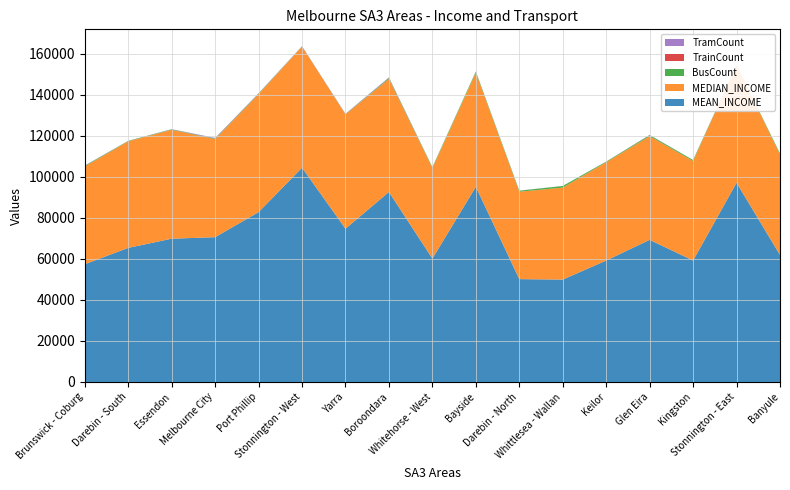

Reading left to right, extract all data points from this chart.

MEAN_INCOME: Brunswick - Coburg=57370	Darebin - South=65332	Essendon=69805	Melbourne City=70544	Port Phillip=82752	Stonnington - West=104392	Yarra=74676	Boroondara=92562	Whitehorse - West=60128	Bayside=95100	Darebin - North=50112	Whittlesea - Wallan=49891	Keilor=59173	Glen Eira=69238	Kingston=59175	Stonnington - East=97067	Banyule=61868
MEDIAN_INCOME: Brunswick - Coburg=47638	Darebin - South=51911	Essendon=53053	Melbourne City=47784	Port Phillip=57498	Stonnington - West=59039	Yarra=55698	Boroondara=55075	Whitehorse - West=44059	Bayside=55569	Darebin - North=42572	Whittlesea - Wallan=44817	Keilor=47903	Glen Eira=50482	Kingston=48481	Stonnington - East=57316	Banyule=48840
BusCount: Brunswick - Coburg=320	Darebin - South=200	Essendon=215	Melbourne City=254	Port Phillip=245	Stonnington - West=69	Yarra=116	Boroondara=466	Whitehorse - West=428	Bayside=575	Darebin - North=497	Whittlesea - Wallan=787	Keilor=293	Glen Eira=535	Kingston=477	Stonnington - East=87	Banyule=558
TrainCount: Brunswick - Coburg=5	Darebin - South=8	Essendon=5	Melbourne City=14	Port Phillip=2	Stonnington - West=5	Yarra=9	Boroondara=16	Whitehorse - West=4	Bayside=9	Darebin - North=5	Whittlesea - Wallan=8	Keilor=1	Glen Eira=10	Kingston=9	Stonnington - East=6	Banyule=9
TramCount: Brunswick - Coburg=114	Darebin - South=46	Essendon=98	Melbourne City=312	Port Phillip=163	Stonnington - West=114	Yarra=162	Boroondara=273	Whitehorse - West=40	Bayside=11	Darebin - North=56	Whittlesea - Wallan=0	Keilor=14	Glen Eira=110	Kingston=0	Stonnington - East=74	Banyule=23